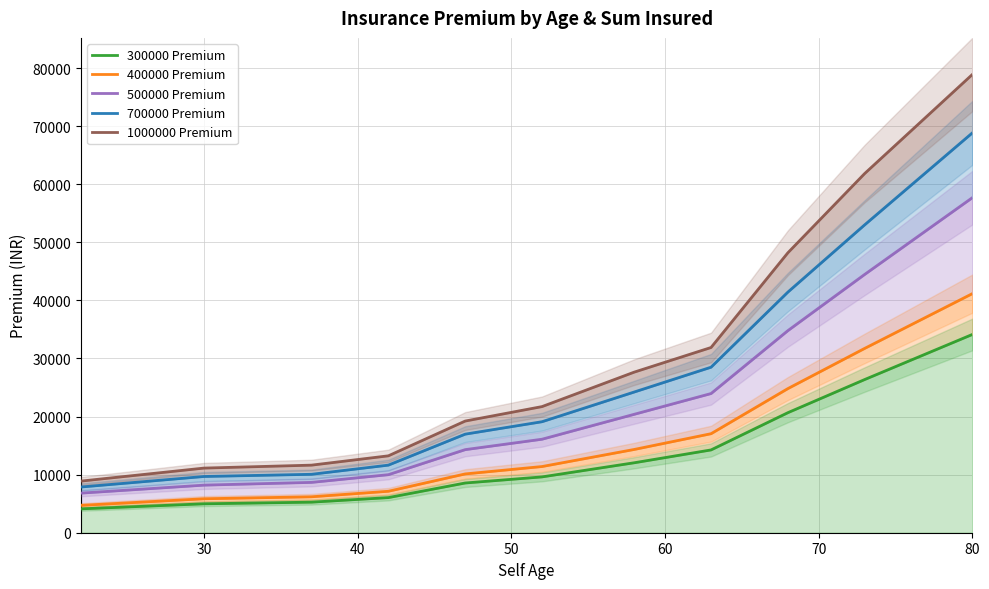

True or false: 300000 Premium and 500000 Premium intersect in this chart.

False